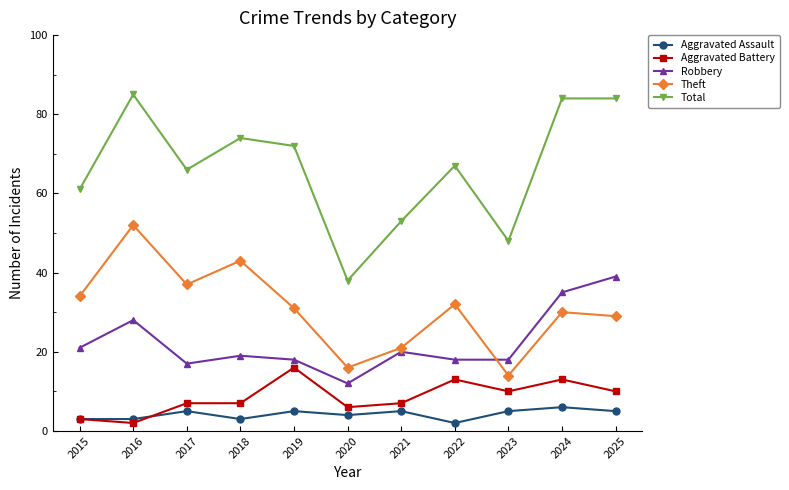

How many values in the Robbery series are below 19?

5